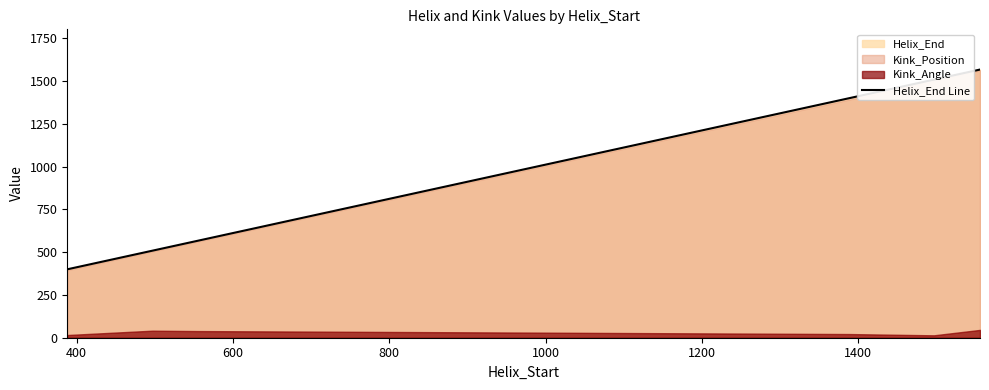

What is the greatest value displayed?

1568